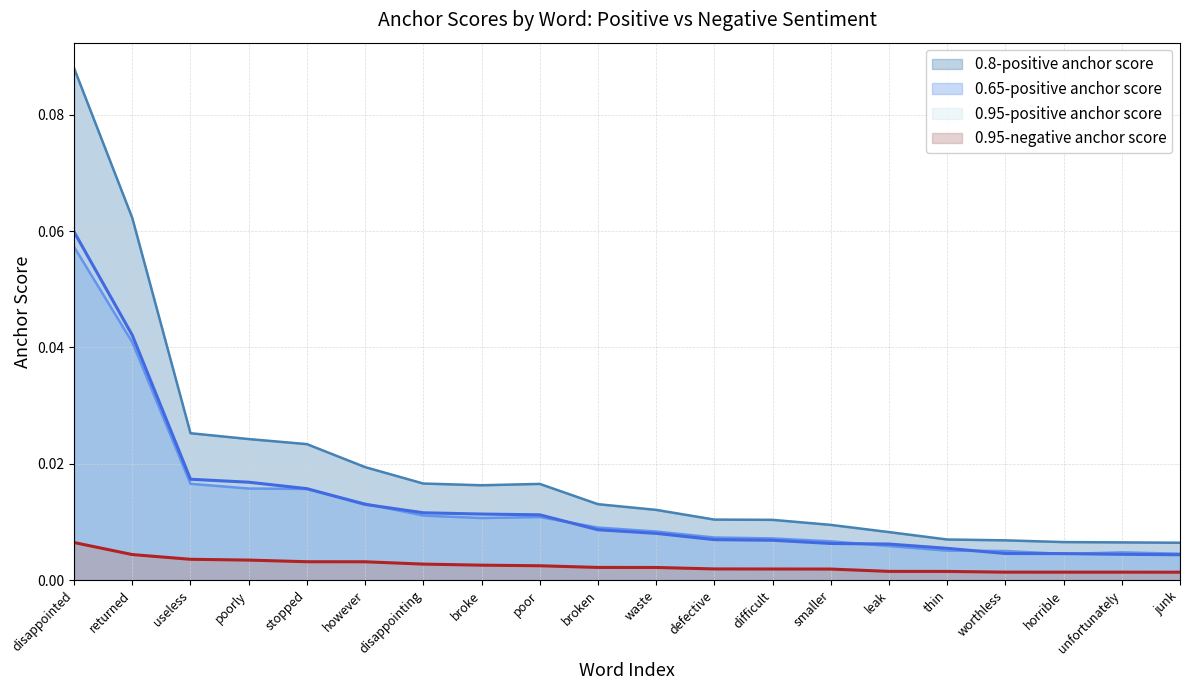

Reading left to right, list all the values displayed in this chart.

0.95-positive anchor score: disappointed=0.1	returned=0.0	useless=0.0	poorly=0.0	stopped=0.0	however=0.0	disappointing=0.0	broke=0.0	poor=0.0	broken=0.0	waste=0.0	defective=0.0	difficult=0.0	smaller=0.0	leak=0.0	thin=0.0	worthless=0.0	horrible=0.0	unfortunately=0.0	junk=0.0
0.8-positive anchor score: disappointed=0.1	returned=0.1	useless=0.0	poorly=0.0	stopped=0.0	however=0.0	disappointing=0.0	broke=0.0	poor=0.0	broken=0.0	waste=0.0	defective=0.0	difficult=0.0	smaller=0.0	leak=0.0	thin=0.0	worthless=0.0	horrible=0.0	unfortunately=0.0	junk=0.0
0.65-positive anchor score: disappointed=0.1	returned=0.0	useless=0.0	poorly=0.0	stopped=0.0	however=0.0	disappointing=0.0	broke=0.0	poor=0.0	broken=0.0	waste=0.0	defective=0.0	difficult=0.0	smaller=0.0	leak=0.0	thin=0.0	worthless=0.0	horrible=0.0	unfortunately=0.0	junk=0.0
0.95-negative anchor score: disappointed=0.0	returned=0.0	useless=0.0	poorly=0.0	stopped=0.0	however=0.0	disappointing=0.0	broke=0.0	poor=0.0	broken=0.0	waste=0.0	defective=0.0	difficult=0.0	smaller=0.0	leak=0.0	thin=0.0	worthless=0.0	horrible=0.0	unfortunately=0.0	junk=0.0